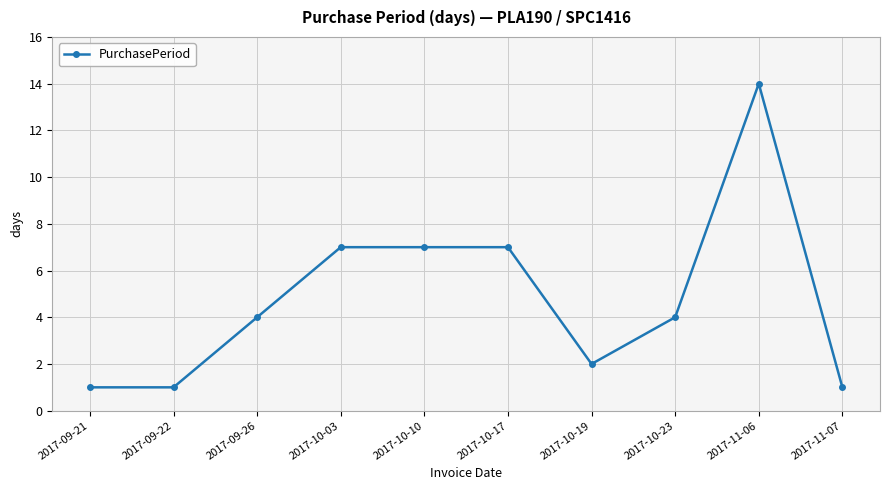

How many lines are shown in the chart?

1